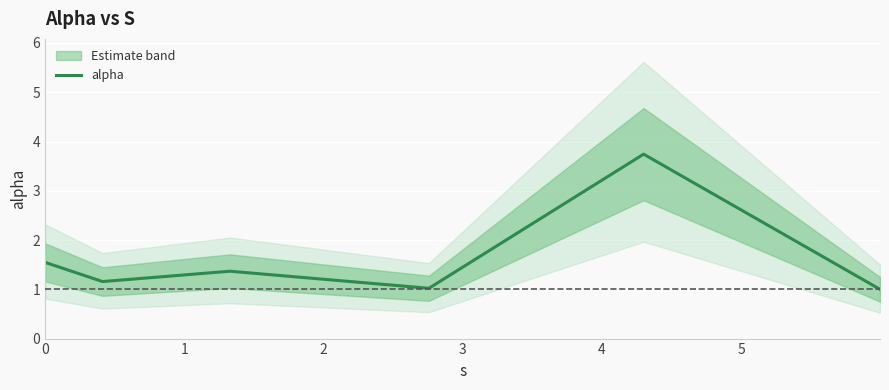

What is the average value?

1.6